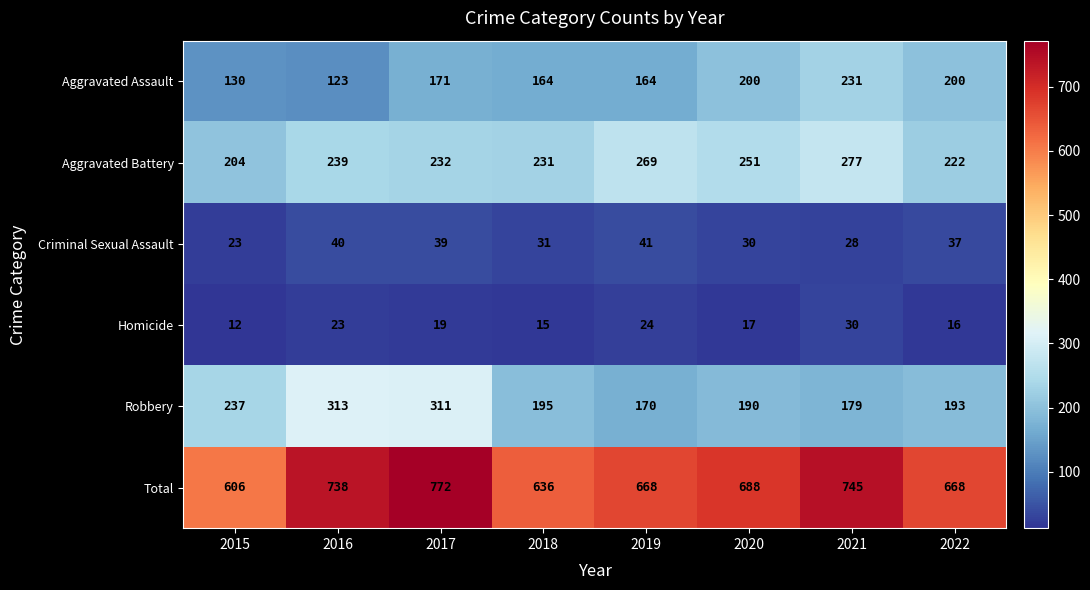

What is the difference between the Criminal Sexual Assault values at 2018 and 2022?

6